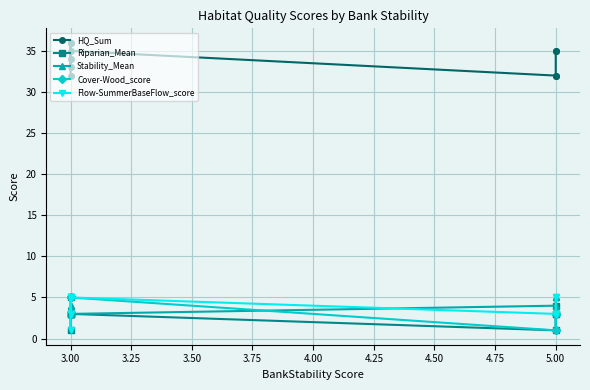

Between 2.75 and 3.00, which series saw the biggest shift?

HQ_Sum